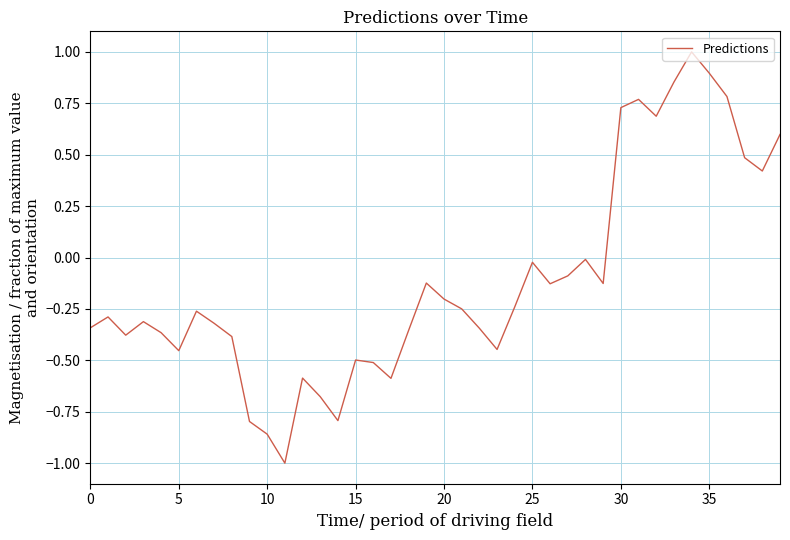

What is the difference between the maximum and minimum values?

2.0